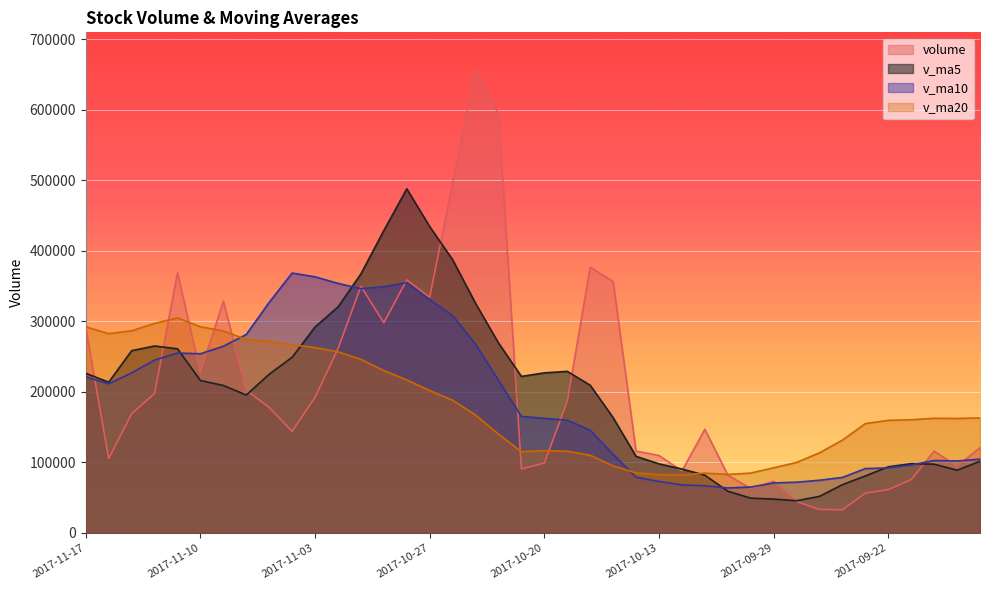

How many lines are shown in the chart?

4